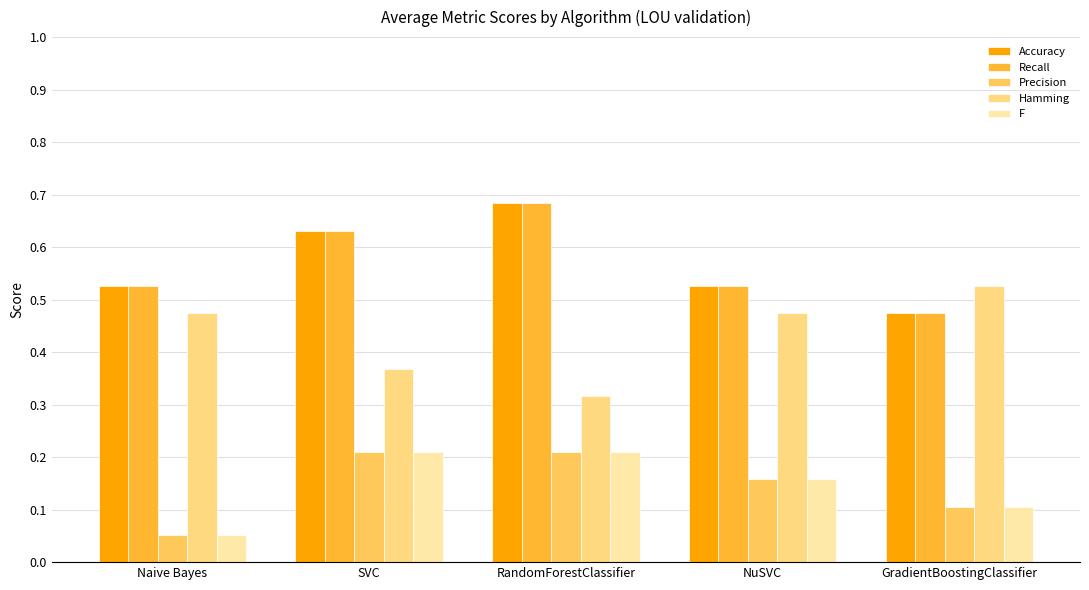

Count the Hamming values in the range 0 to 1.

5